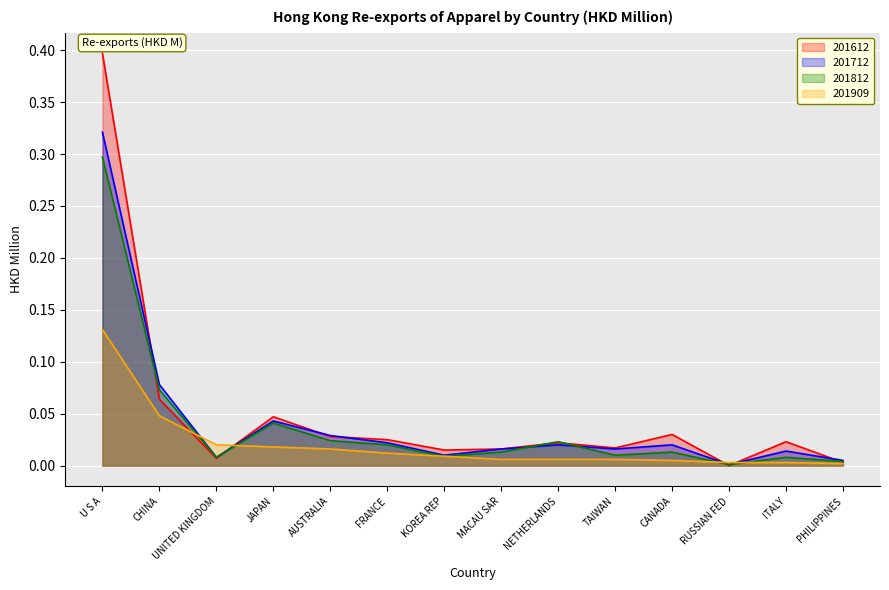

Which series has the largest total across all categories?

201612